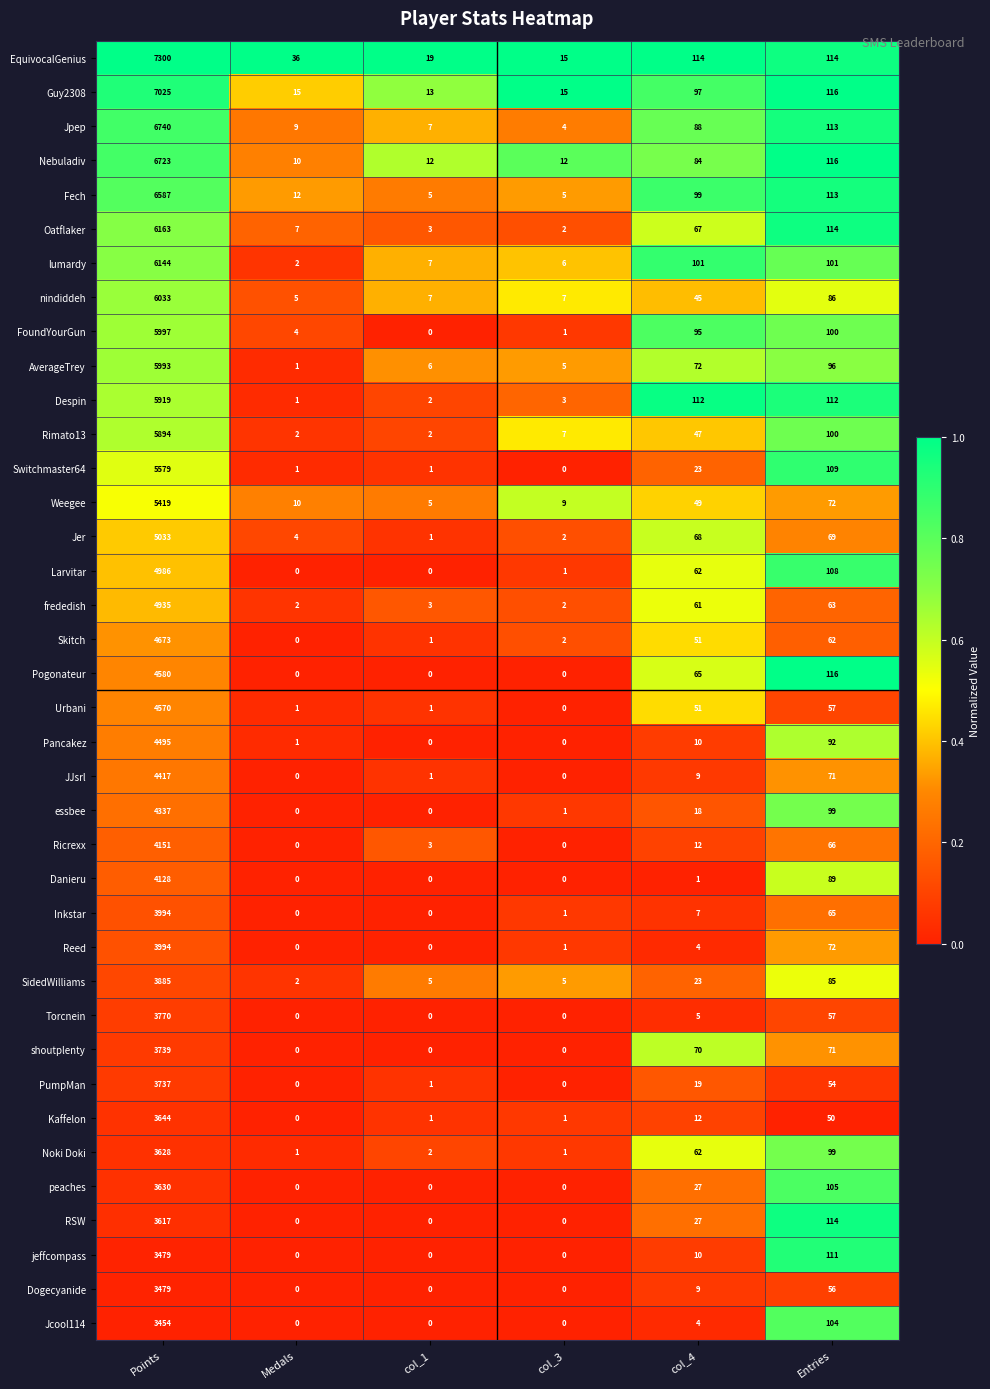

What is the sum of all Pancakez values?

4598